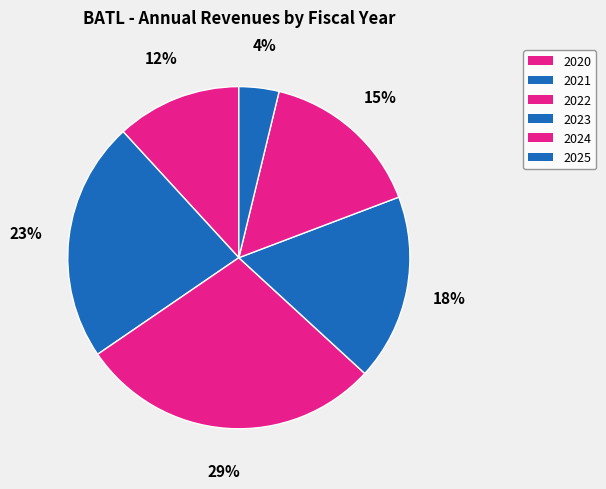

What percentage do 2021 and 2023 together represent?

40.3%